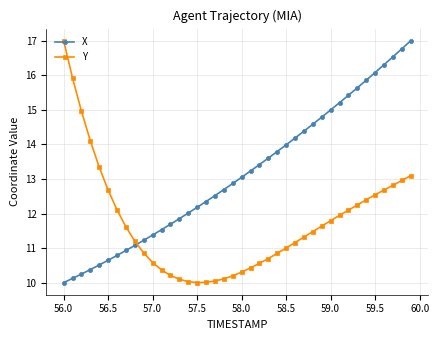

List the series in order of their overall mean, lowest first.

Y, X